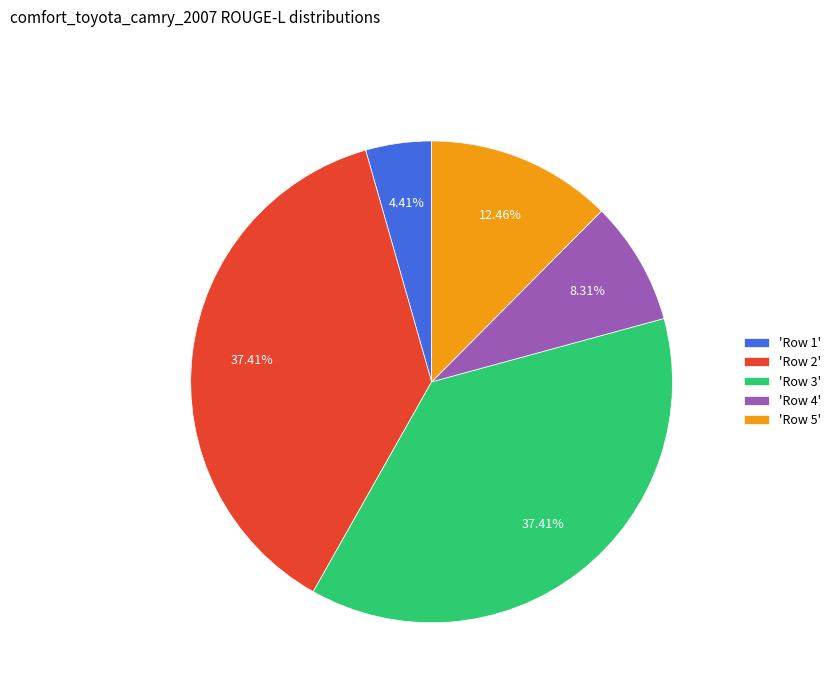

Between 'Row 1' and 'Row 4', which is larger?

'Row 4'